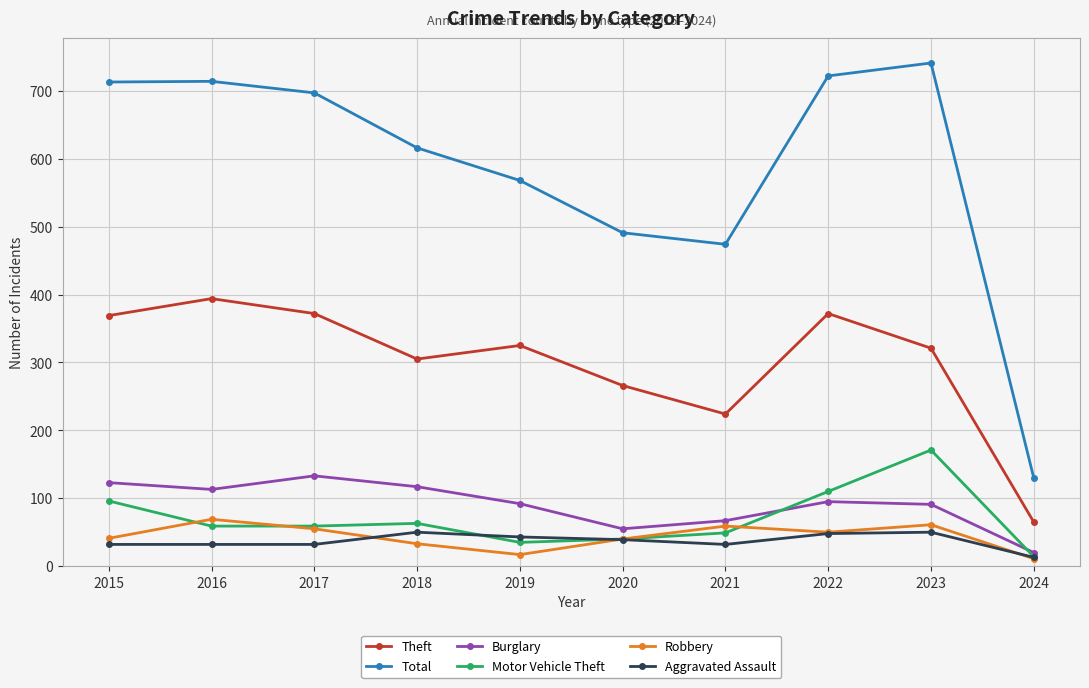

What is the sum of all Aggravated Assault values?

371